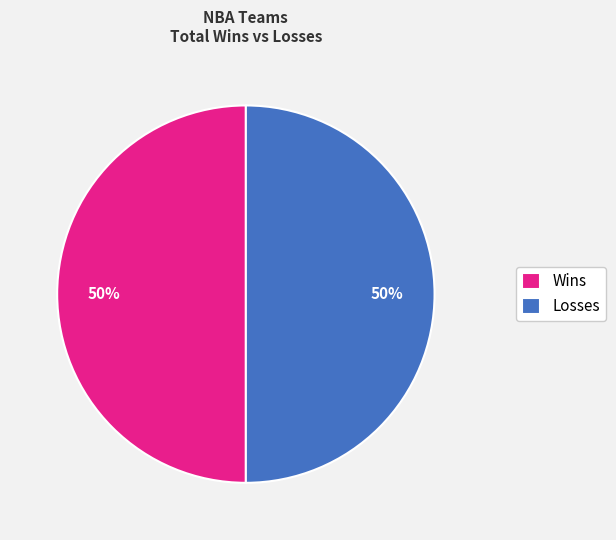

How many segments does this pie chart have?

2